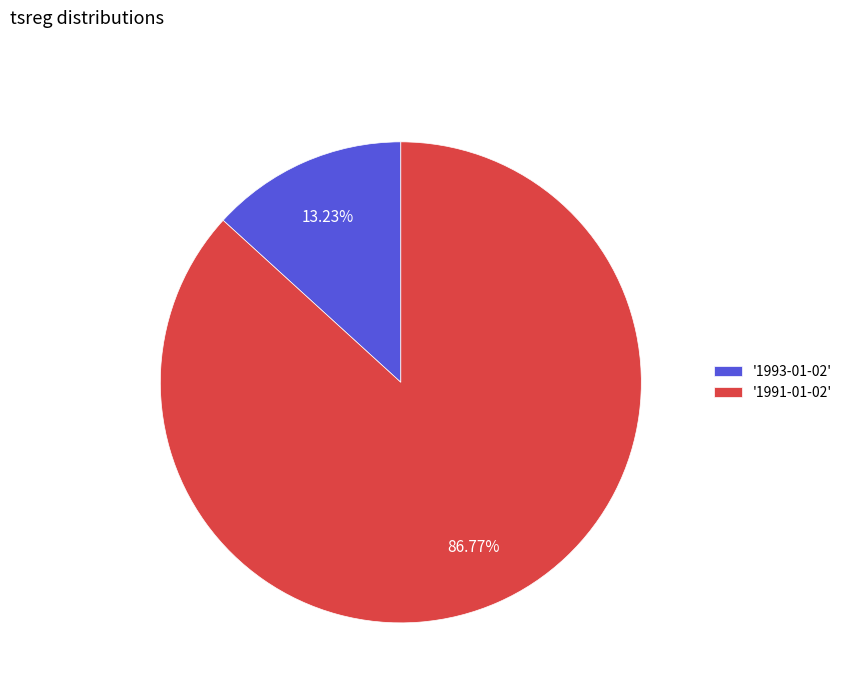

Which slice represents more than half of the pie?

'1991-01-02'